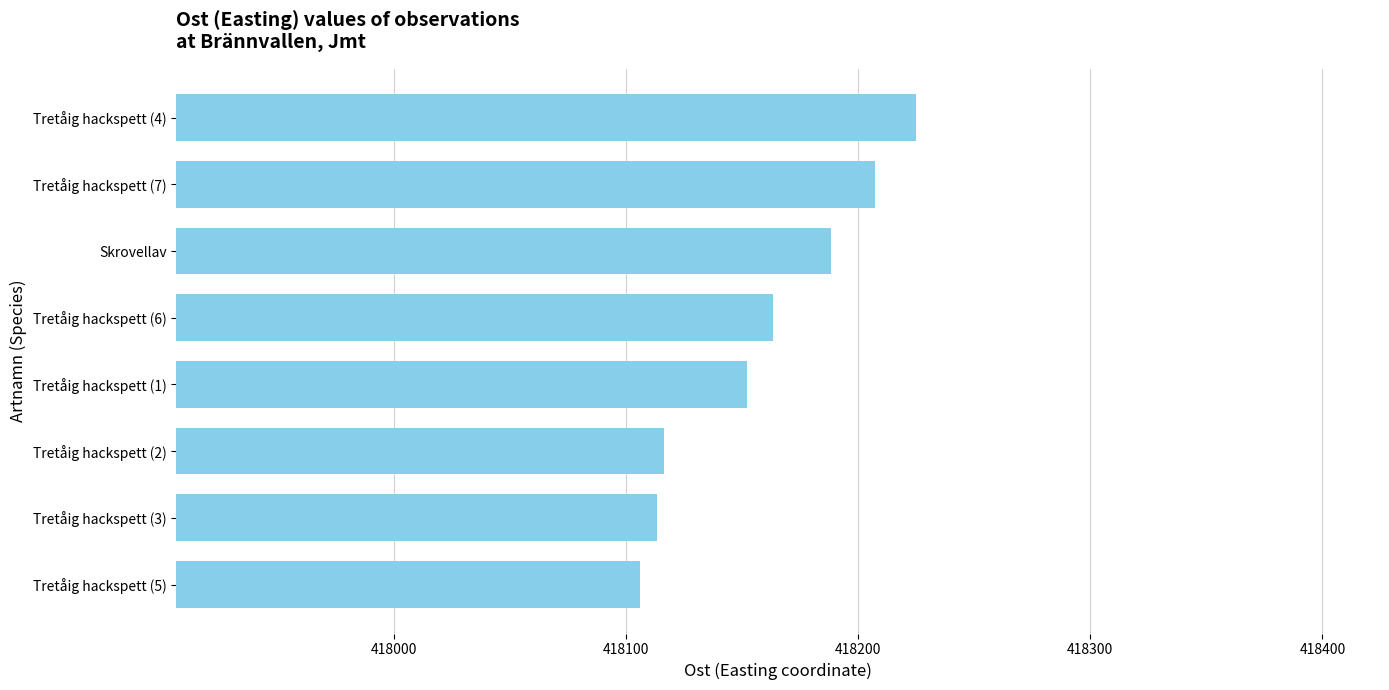

The value at Tretåig hackspett (5) is 418106.1. True or false?

True